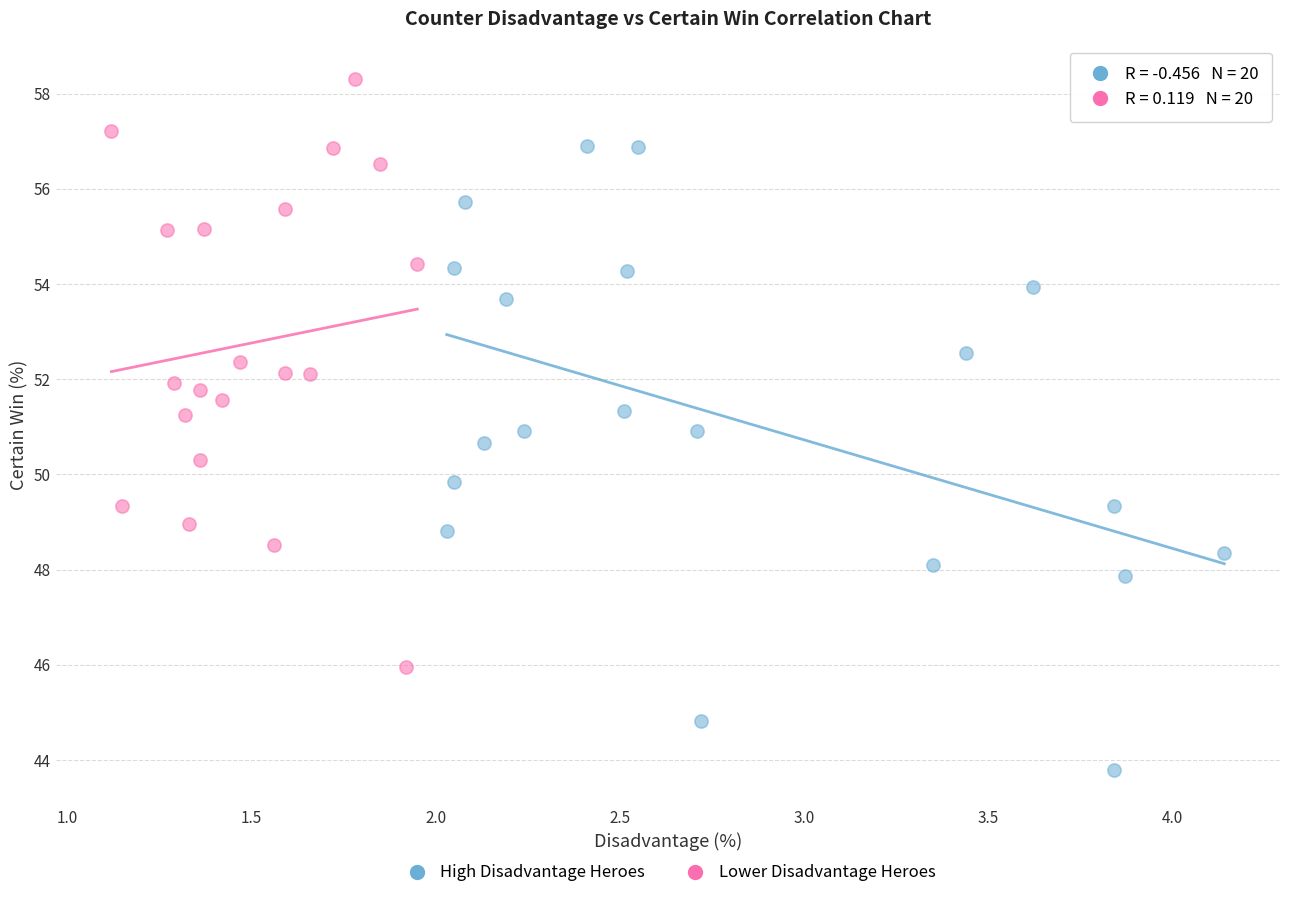

What are all the series names shown in the legend?

High Disadvantage Heroes, Lower Disadvantage Heroes